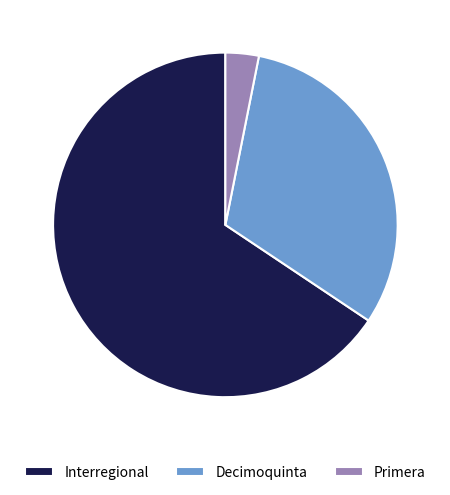

Does Decimoquinta account for over 50% of the chart?

No